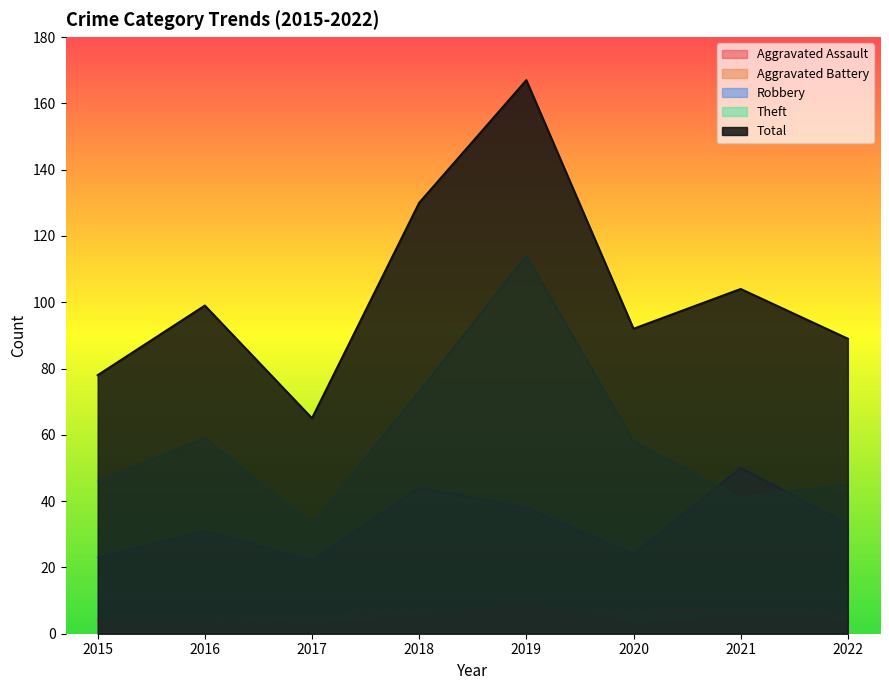

Does the chart have visible grid lines?

No